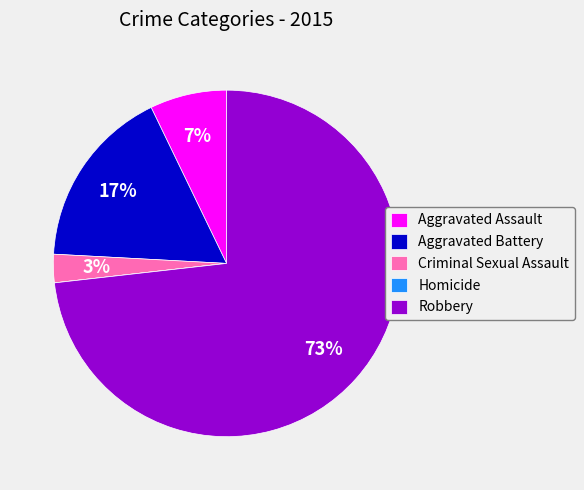

Which has a higher value, Aggravated Battery or Robbery?

Robbery